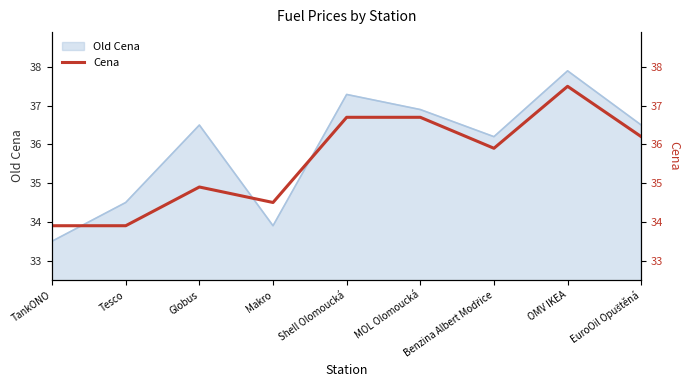

What value does the Old Cena series have at TankONO?

33.5